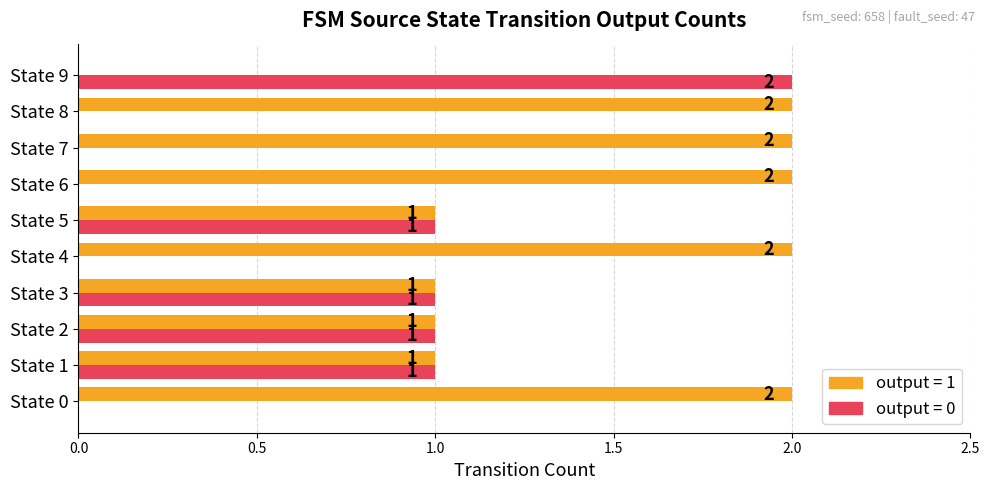

Count the number of categories in the chart.

10